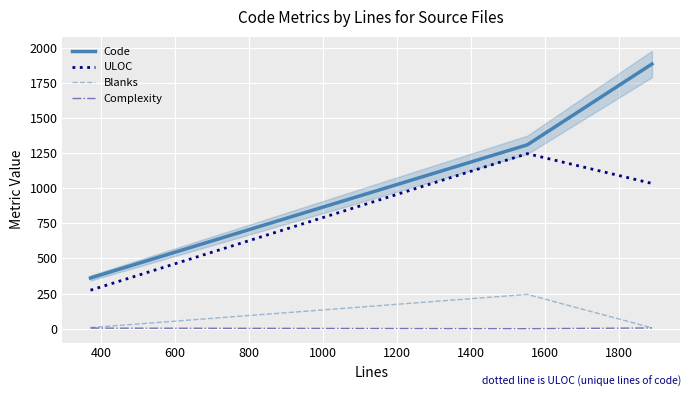

Which series has the widest spread of values?

Code